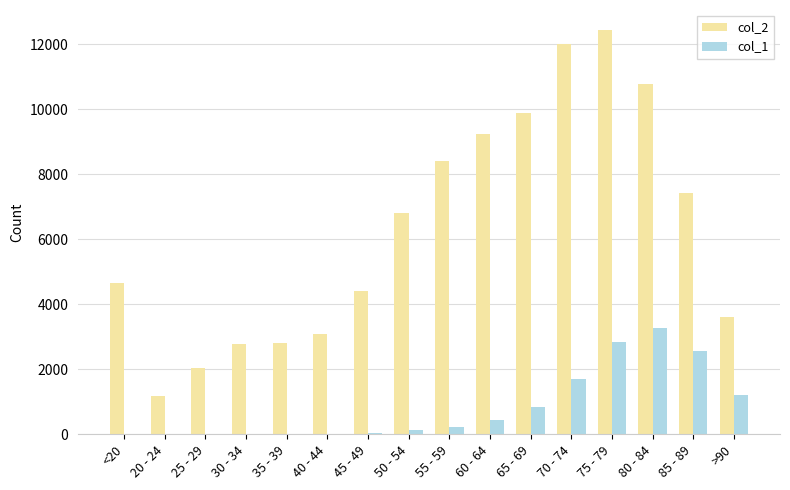

The value of col_1 at 85 - 89 is 744. True or false?

False